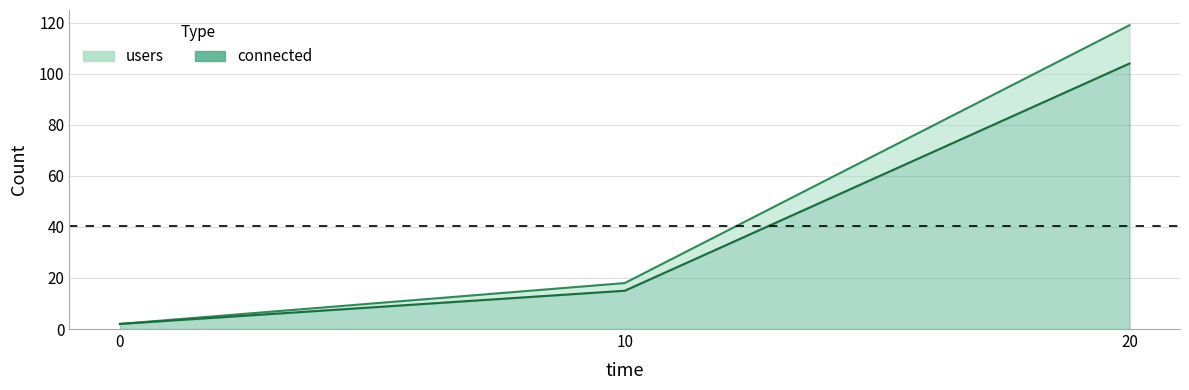

What is the minimum value shown in the chart?

2